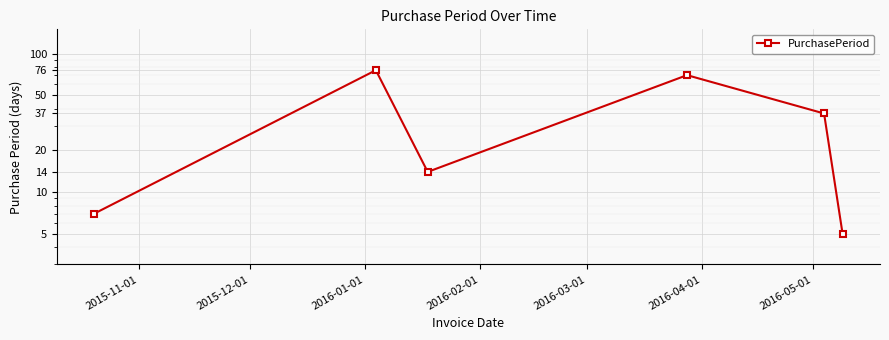

What is the value of the 6th point from the left?

5